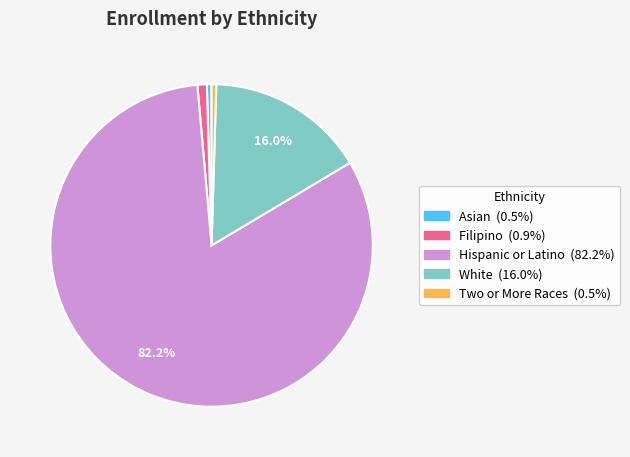

Which category has the biggest portion of the pie?

Hispanic or Latino